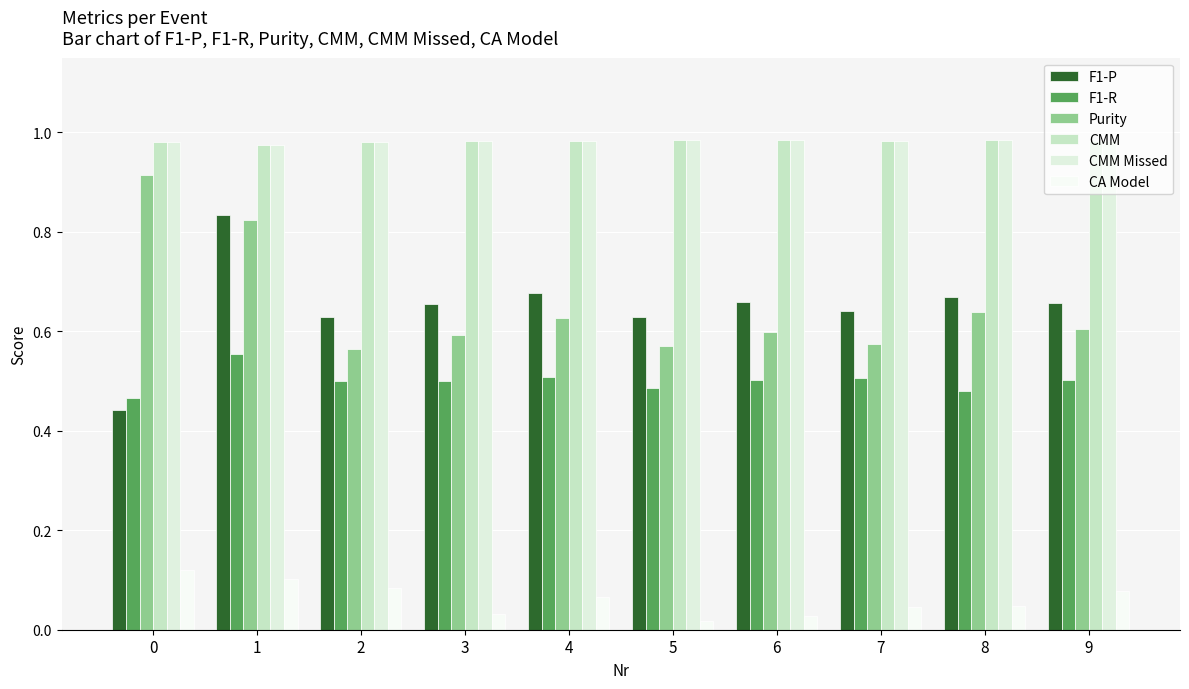

What is the value of the Purity bar at the 7th from the left?

0.6